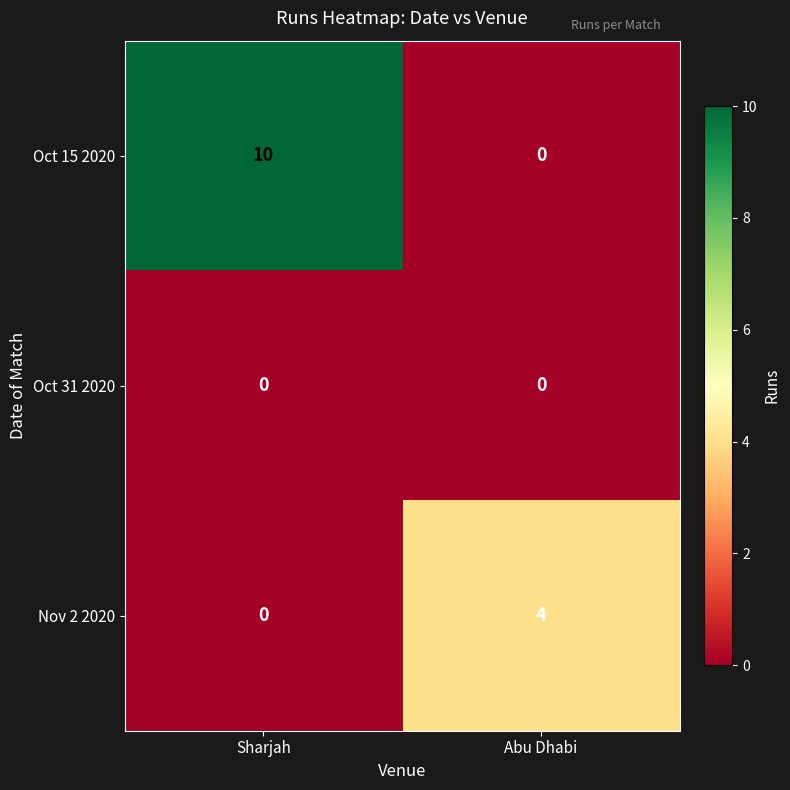

List the labels in order of Nov 2 2020 value, smallest first.

Sharjah, Abu Dhabi